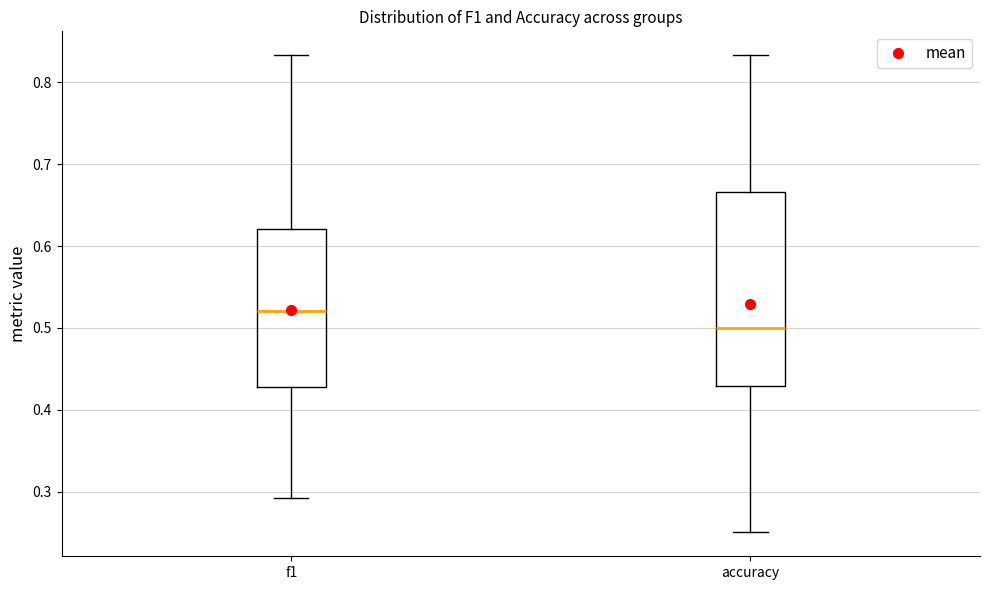

Reading left to right, transcribe this box plot: for each box, give where its median line is, the range the box spans, and where its two whiskers end, as read against the y-axis. The values are not printed on the chart, so give them approximately, as read against the axis.

f1: median 0.52, box 0.43 to 0.62, whiskers 0.29 to 0.83
accuracy: median 0.50, box 0.43 to 0.67, whiskers 0.25 to 0.83